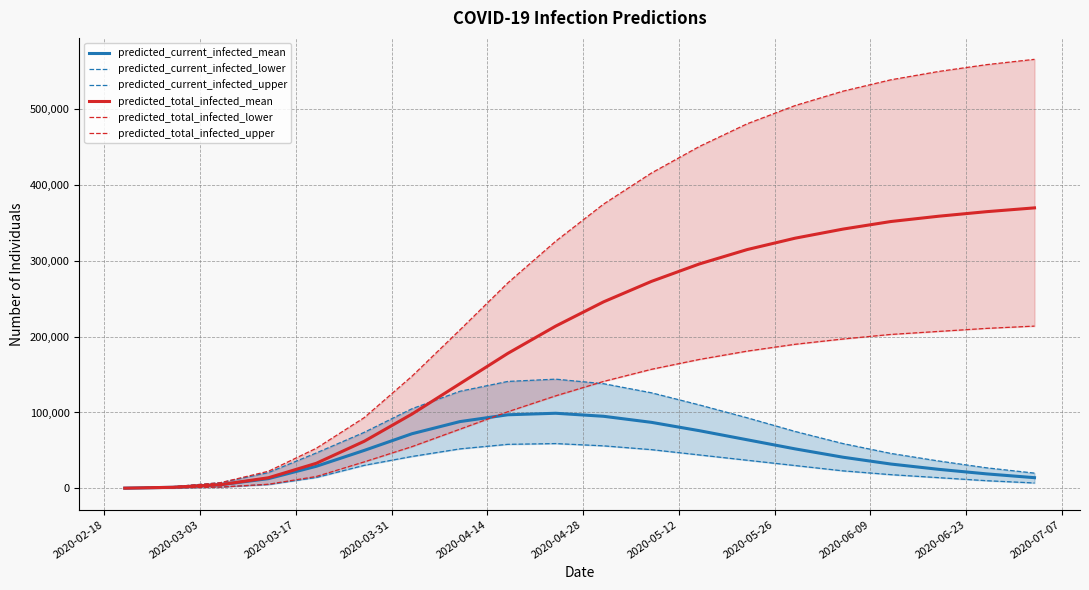

True or false: predicted_current_infected_mean has a value of 27571 at 2020-06-09.

False